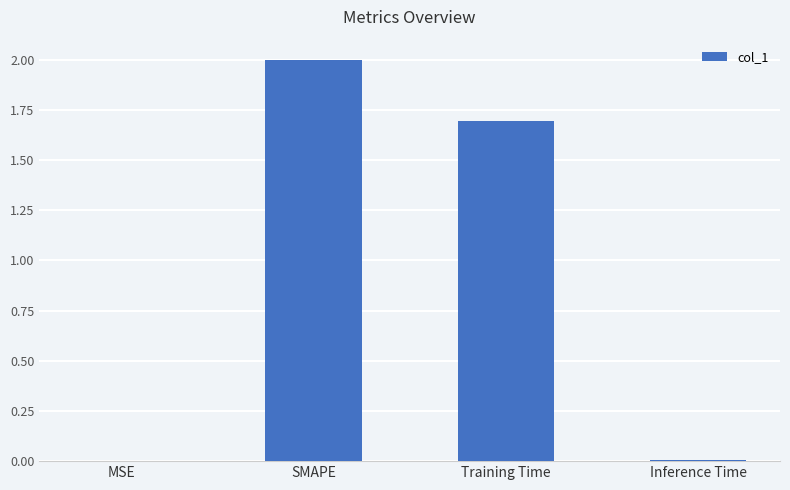

The chart shows a value of 0.0 at MSE. True or false?

True